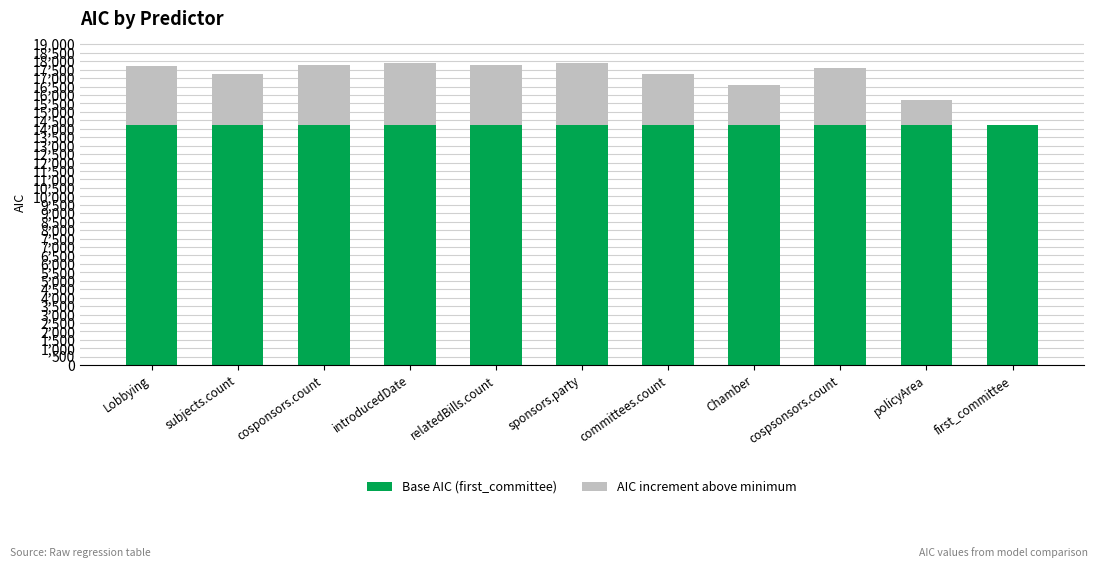

Read the Base AIC (first_committee) value at committees.count.

14209.3